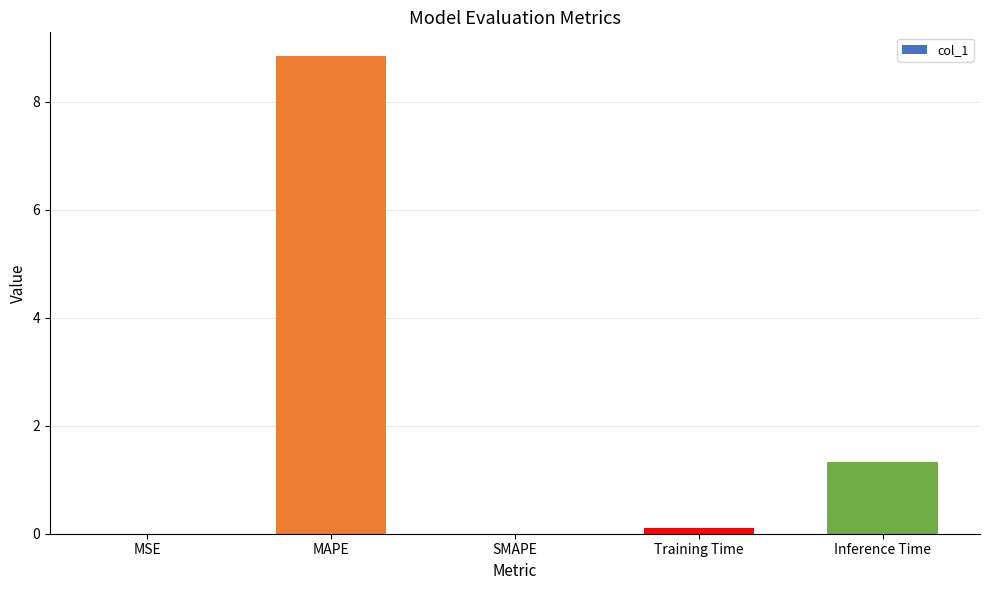

The chart shows a value of 14.6 at MAPE. True or false?

False